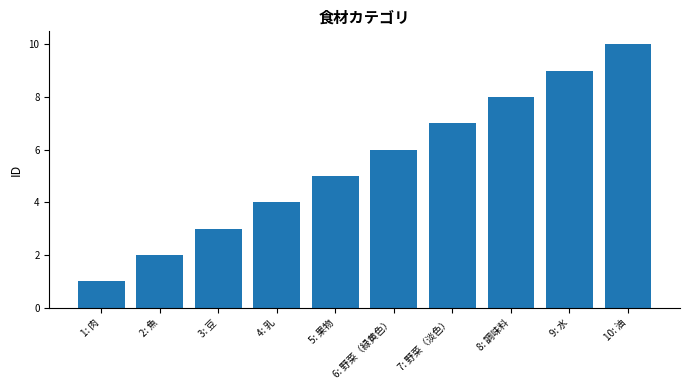

Between 5: 果物 and 6: 野菜（緑黄色）, which is larger?

6: 野菜（緑黄色）